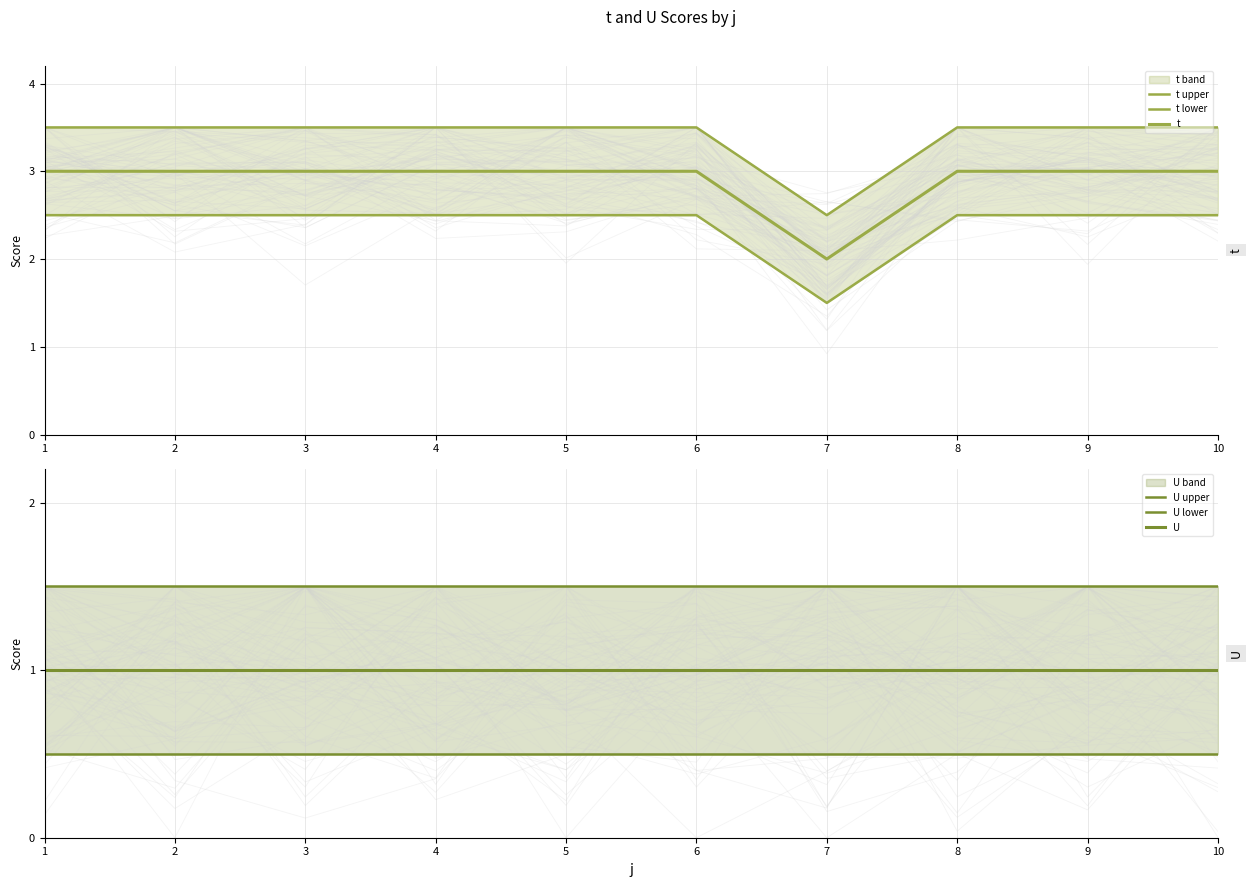

Which has a higher value, 9 or 7?

9